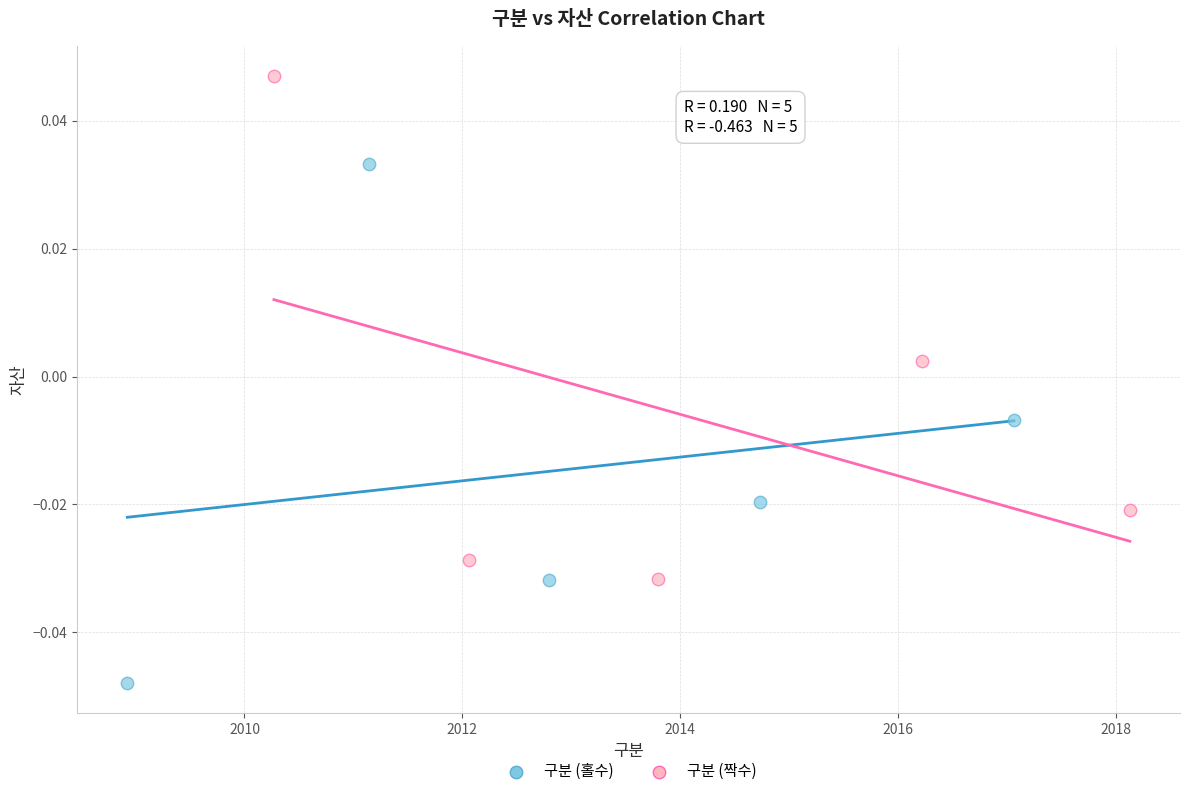

Which series has the widest spread of Y values?

구분 (홀수)